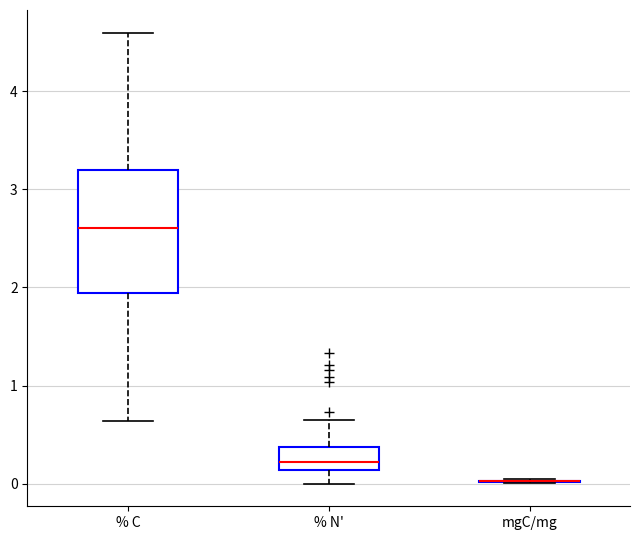

Reading left to right, transcribe this box plot: for each box, give where its median line is, the range the box spans, and where its two whiskers end, as read against the y-axis. The values are not printed on the chart, so give them approximately, as read against the axis.

% C: median 2.6, box 1.9 to 3.2, whiskers 0.6 to 4.6
% N': median 0.2, box 0.1 to 0.4, whiskers 0.0 to 0.7
mgC/mg: box collapsed to a line at 0.0, whiskers 0.0 to 0.0